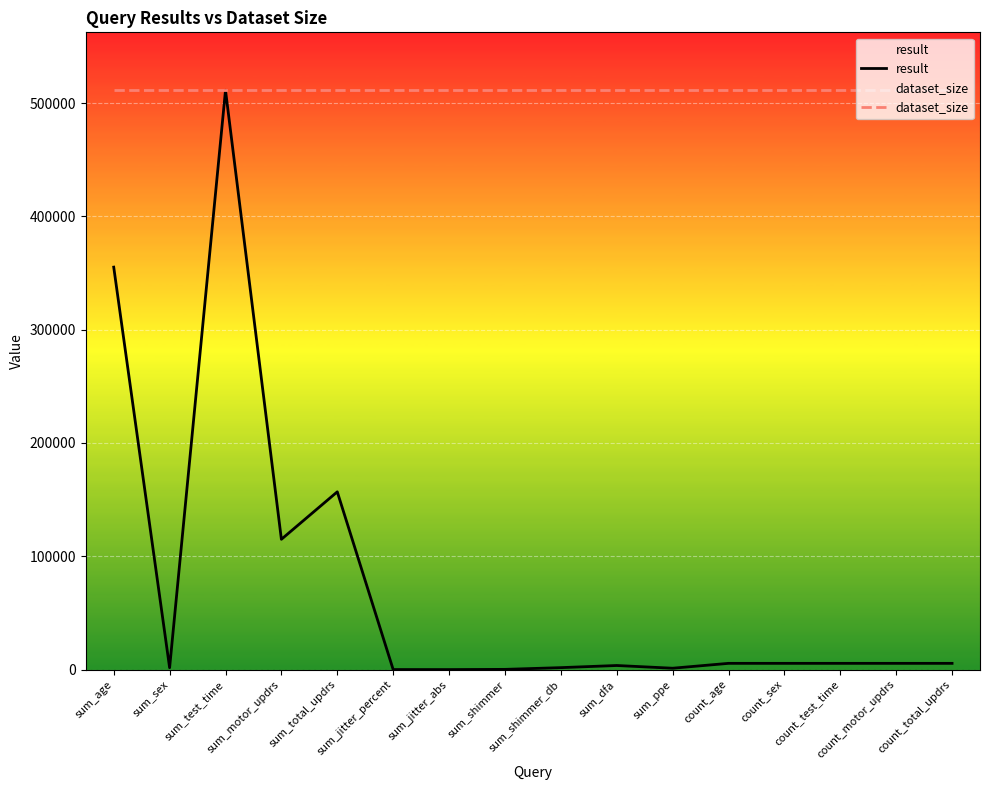

Reading left to right, transcribe all the data shown in this chart.

result: 355216.0	1641.0	511331.9	114991.6	156893.5	33.5	0.2	187.5	1712.5	3598.1	1195.8	5499.0	5499.0	5499.0	5499.0	5499.0
dataset_size: 511331.9	511331.9	511331.9	511331.9	511331.9	511331.9	511331.9	511331.9	511331.9	511331.9	511331.9	511331.9	511331.9	511331.9	511331.9	511331.9